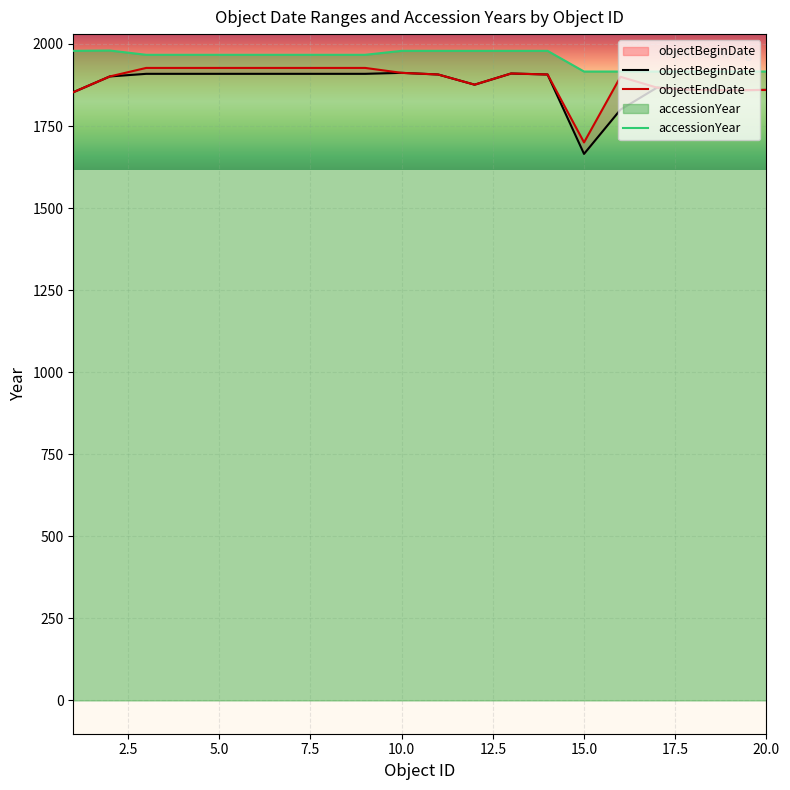

Rank the series by their maximum value, from highest to lowest.

accessionYear, objectEndDate, objectBeginDate